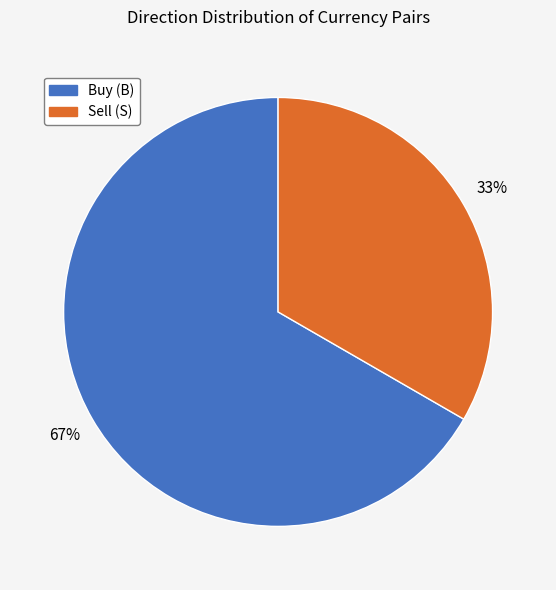

To the nearest percent, what is the average slice percentage?

50%